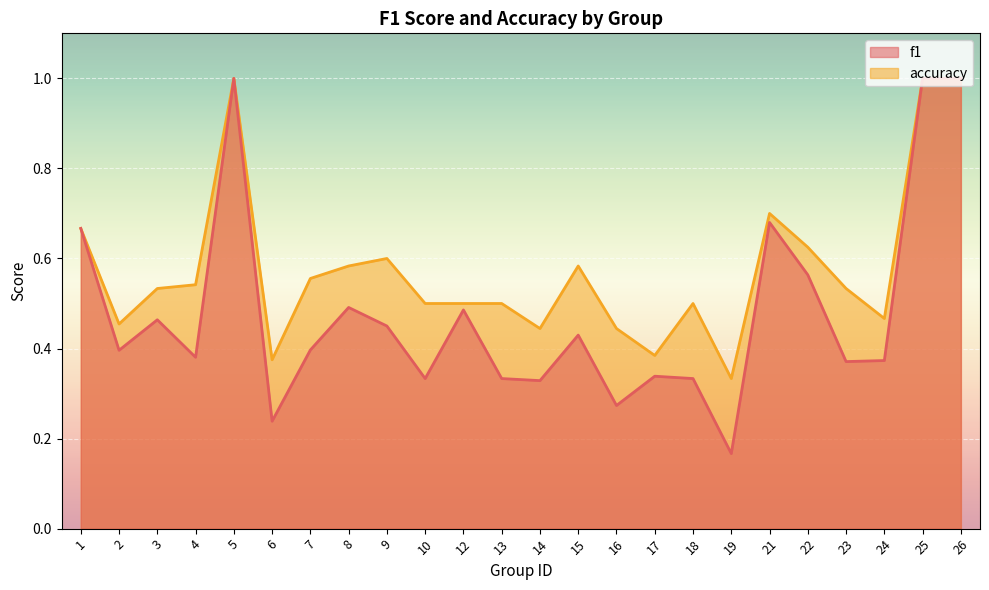

Rank the series by their maximum value, from lowest to highest.

f1, accuracy